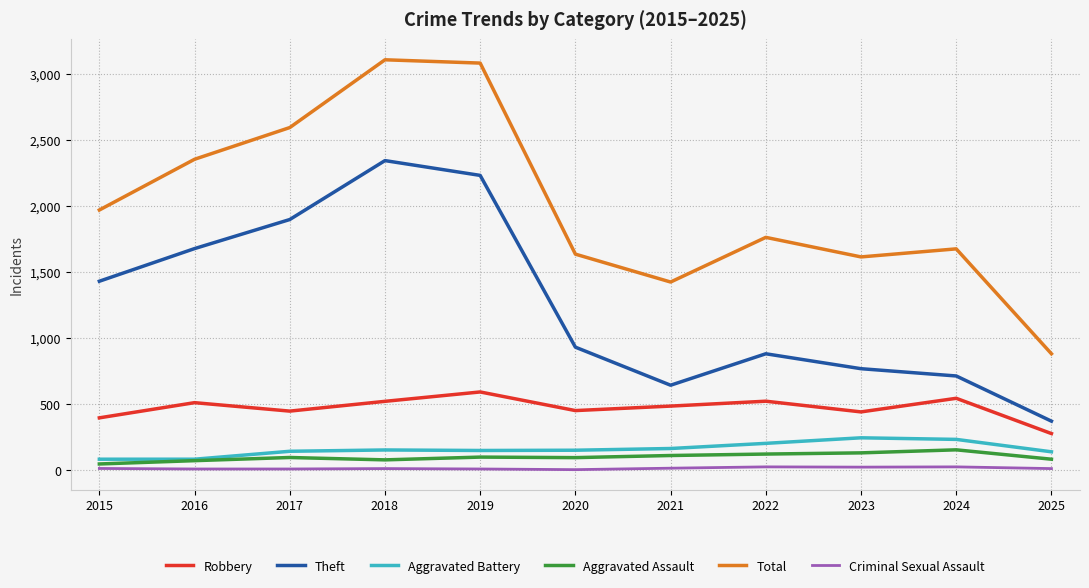

What is the difference between the highest and lowest values at 2023?

1591